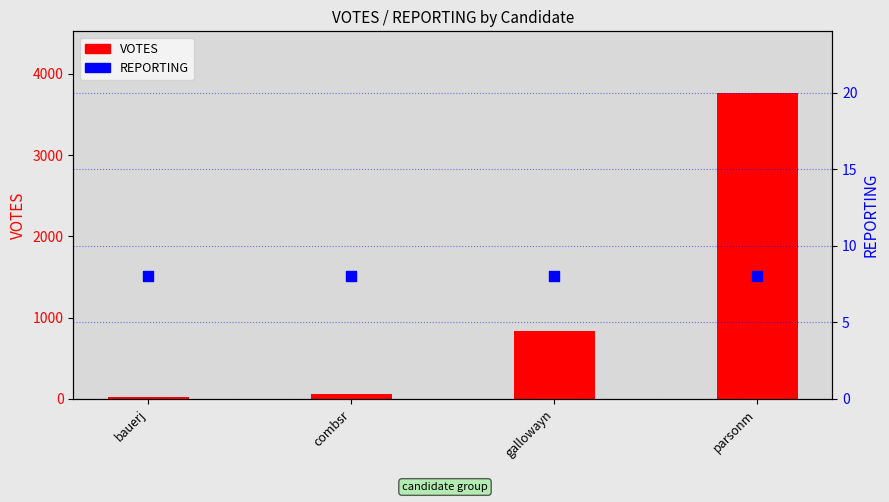

Which series contains the lowest Y value?

REPORTING